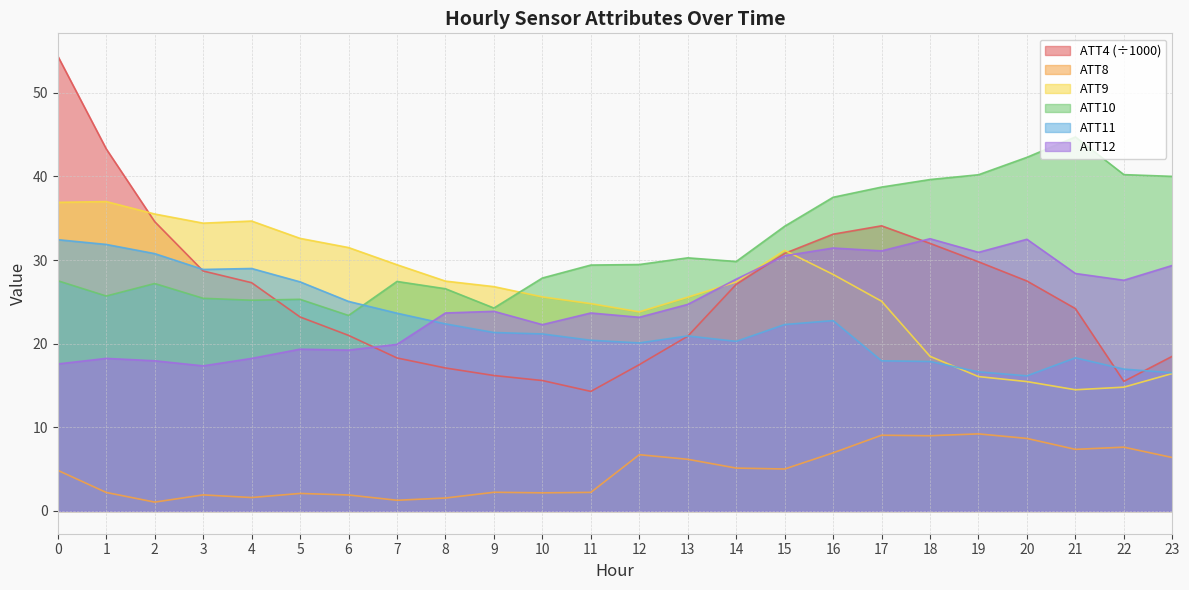

What is the difference between the second highest and second lowest values in the ATT8 series?

7.8